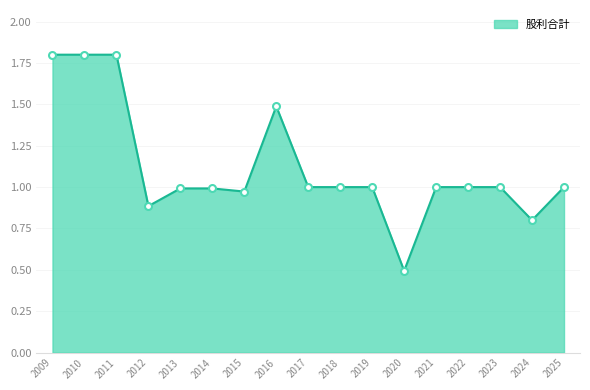

The value at 2024 is 1.2. True or false?

False